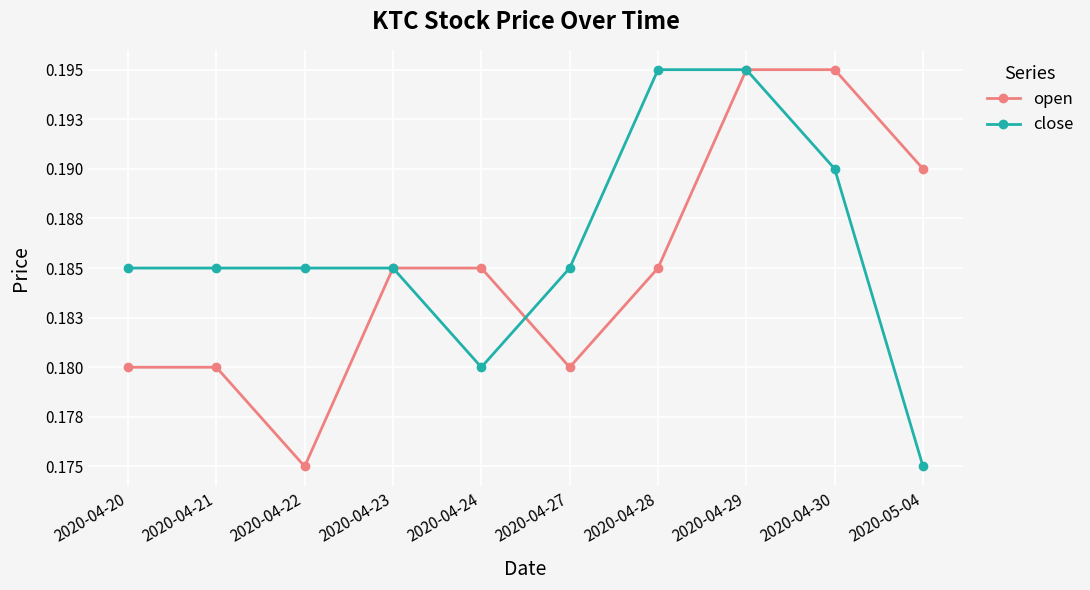

The value of open at 2020-04-20 is 0.3. True or false?

False